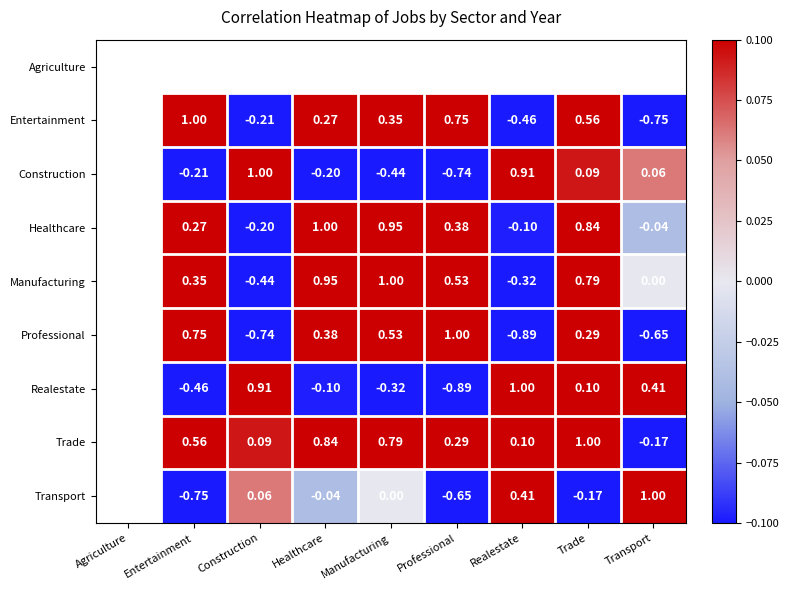

The value of Trade at Realestate is 0.1. True or false?

True